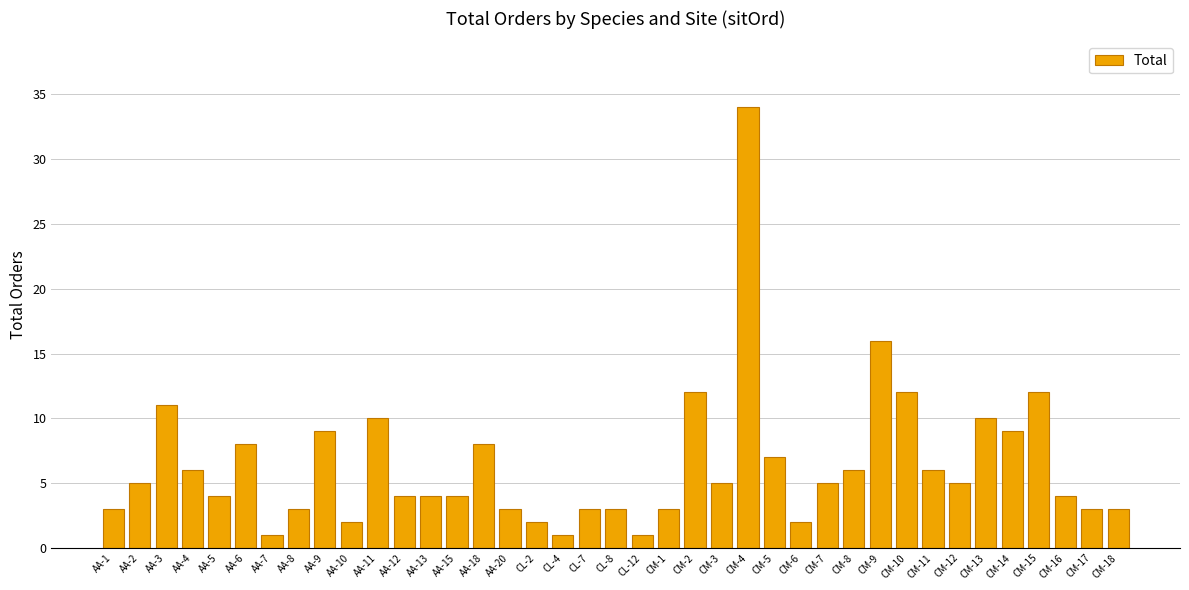

Between AA-12 and CL-2, which is larger?

AA-12